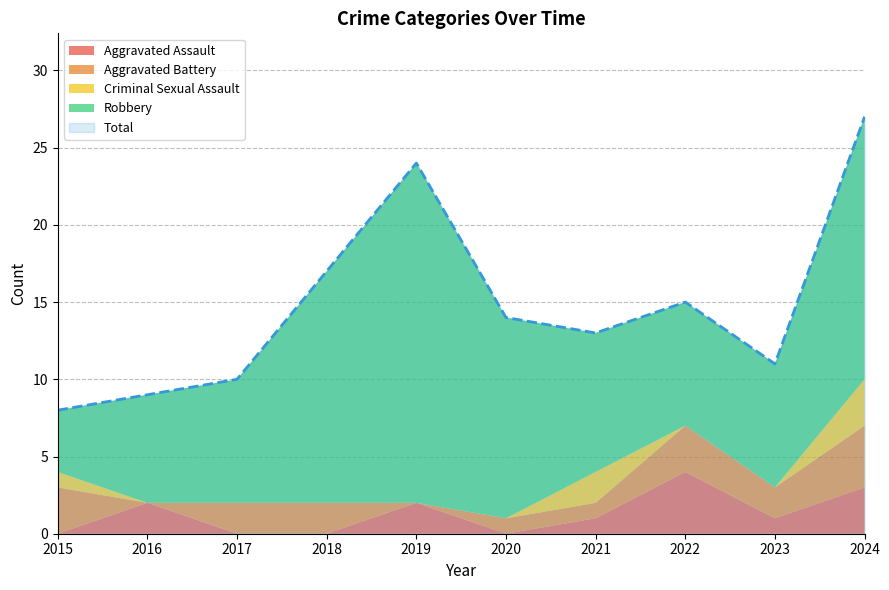

The Aggravated Battery series shows 2 at 2018. True or false?

True